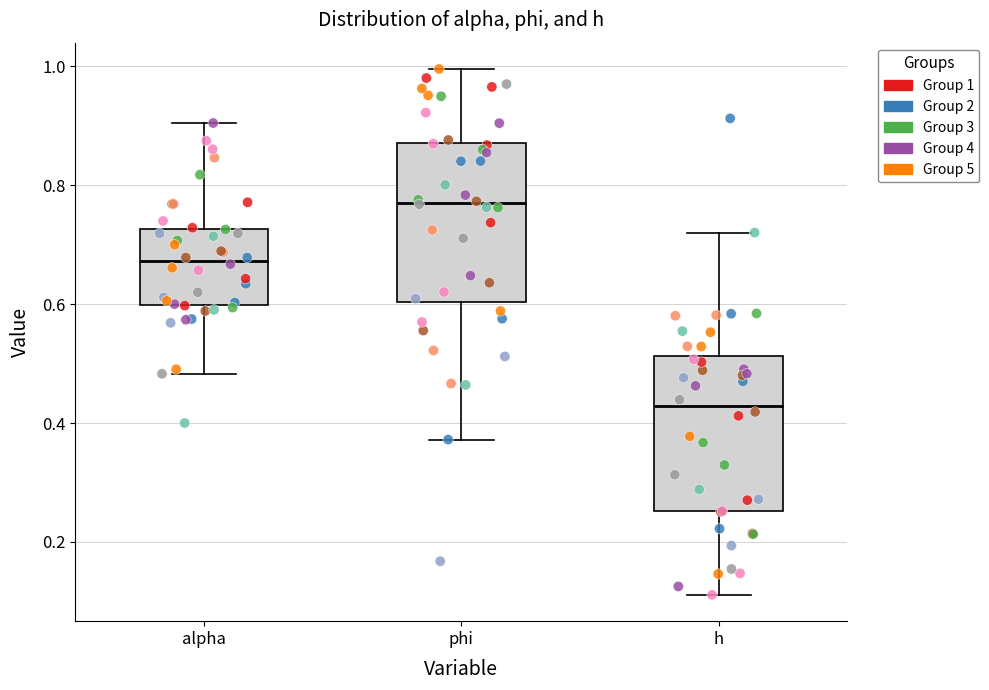

Which box's median line is the lowest?

h